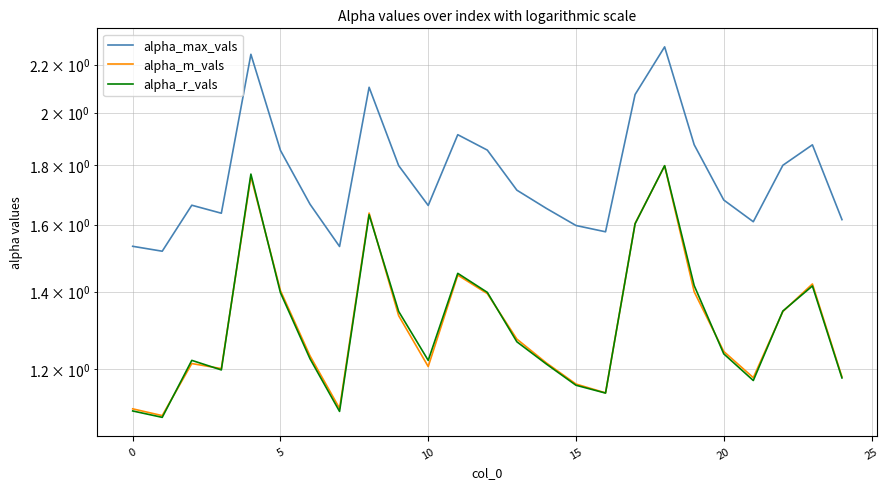

At 22, list the series in order from largest to smallest.

alpha_max_vals, alpha_r_vals, alpha_m_vals